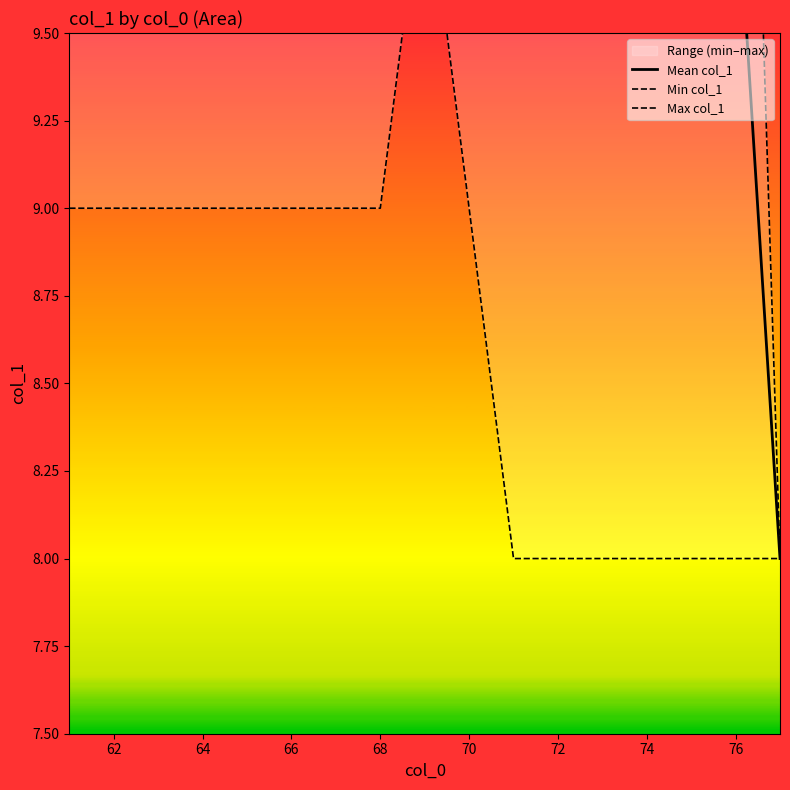

How many data points in Max col_1 are less than 11?

2